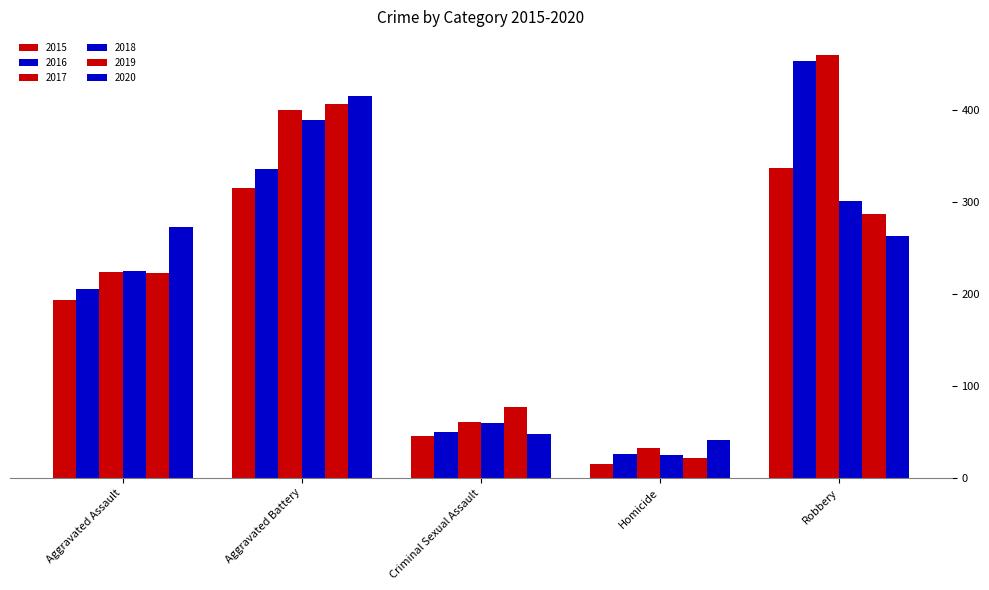

Count the number of data series in this chart.

6